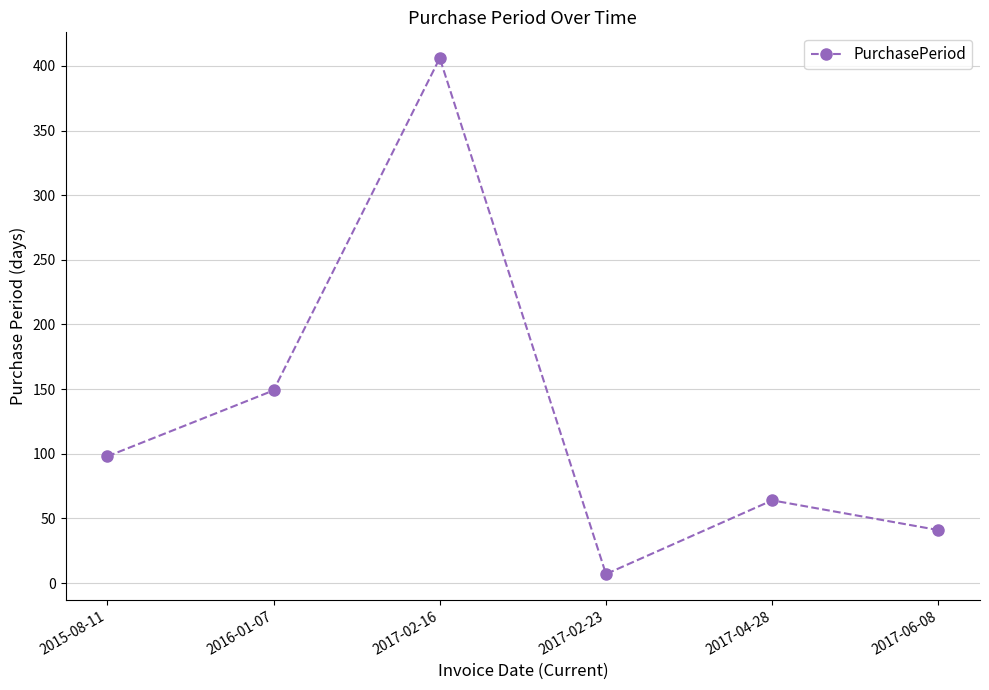

Between 2017-04-28 and 2017-06-08, which is larger?

2017-04-28